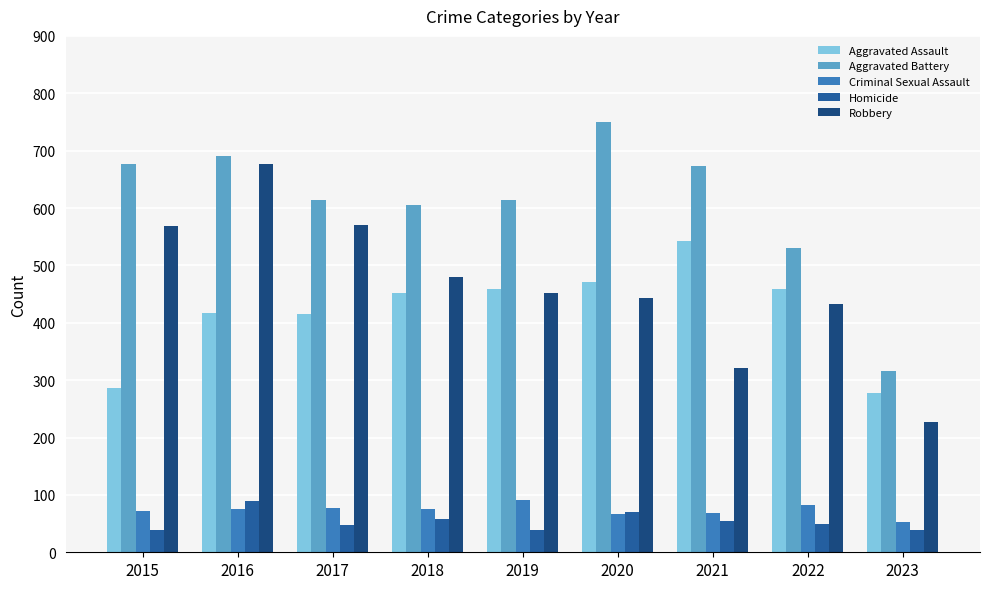

How many groups of bars are there?

9